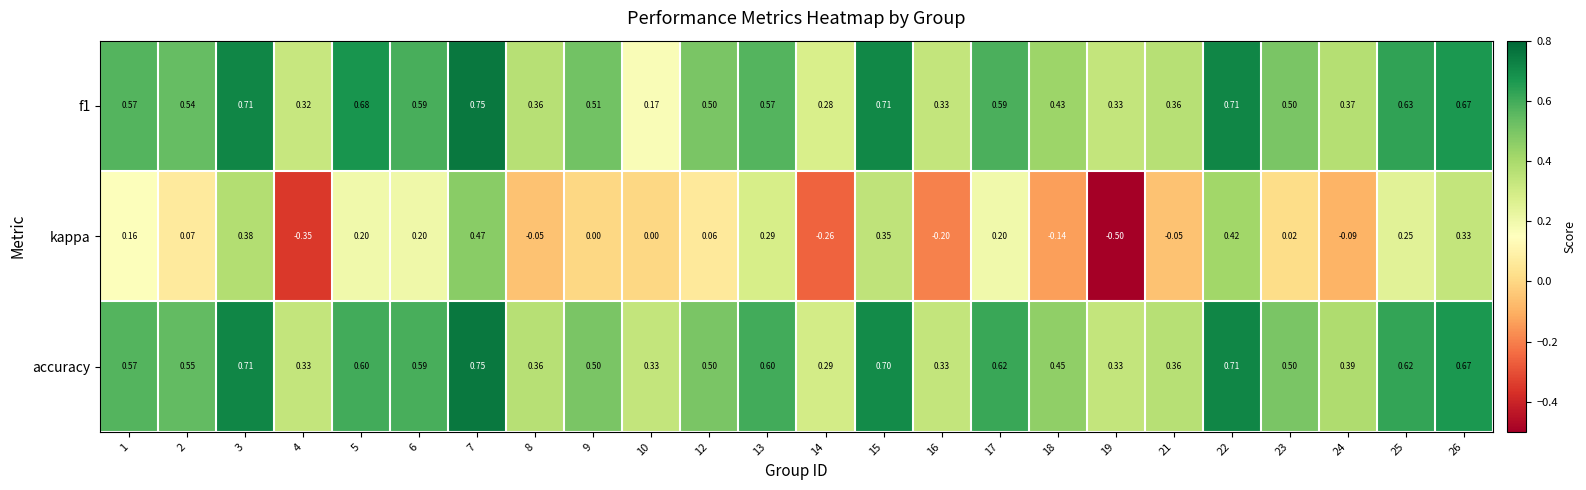

Is the value of accuracy at 26 greater than the value of kappa at 21?

Yes